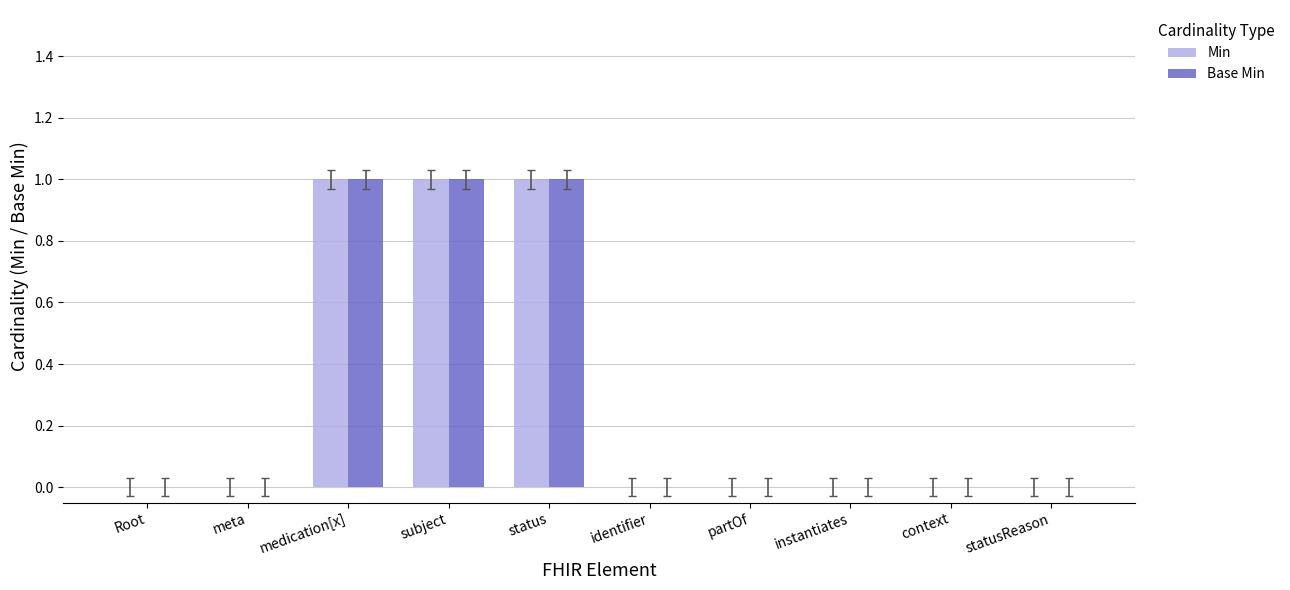

How many Base Min values are between 0 and 1?

10